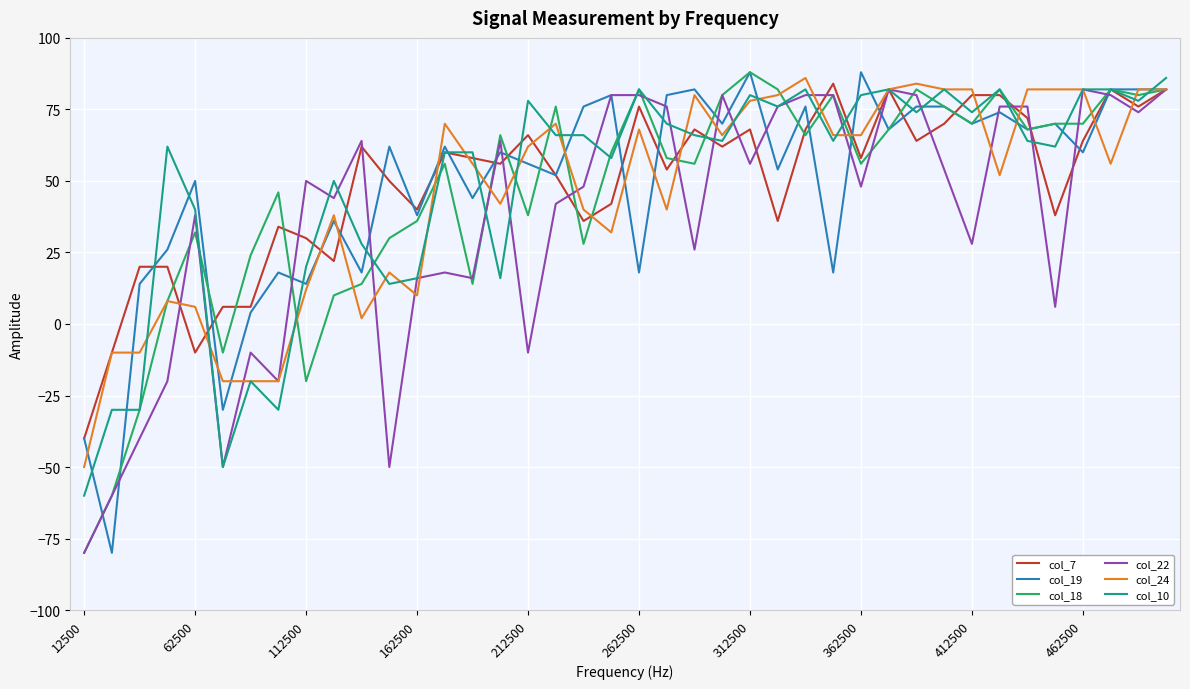

What is the greatest value displayed?

88